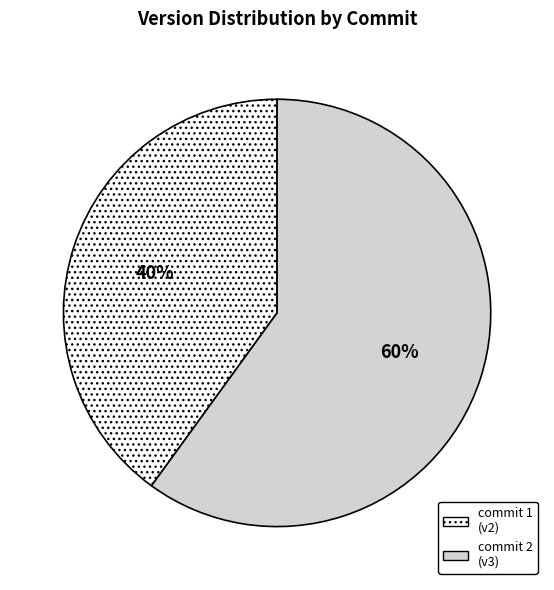

Which category has the smallest portion of the pie?

commit 1 (v2)